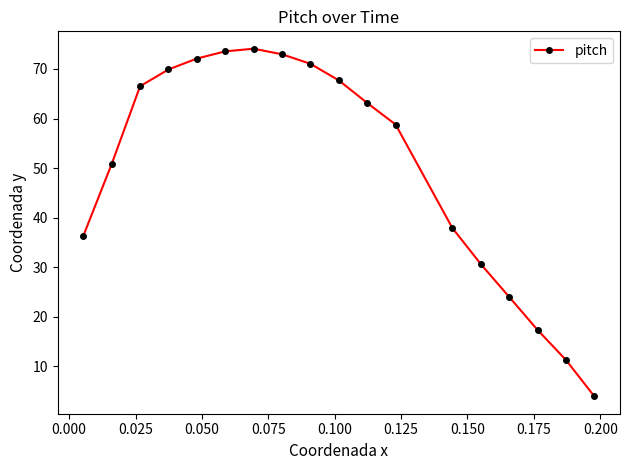

How many interior local peaks (higher than both neighbors) does the data have?

1